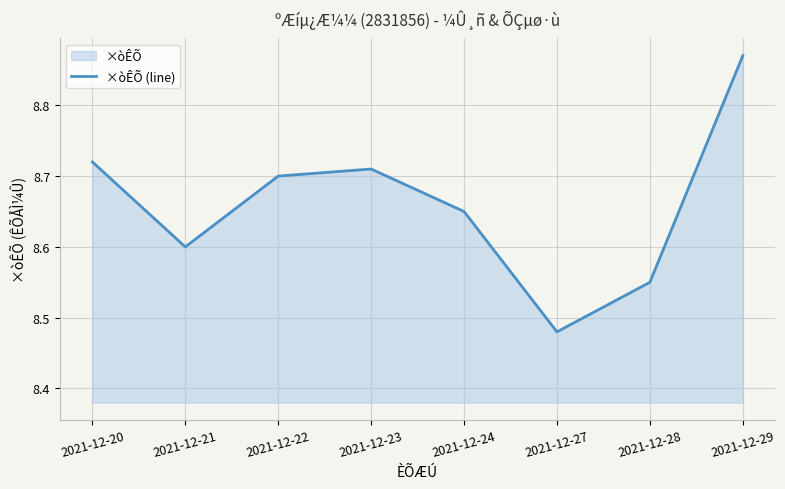

Where is the data nearest to the value 8?

2021-12-27